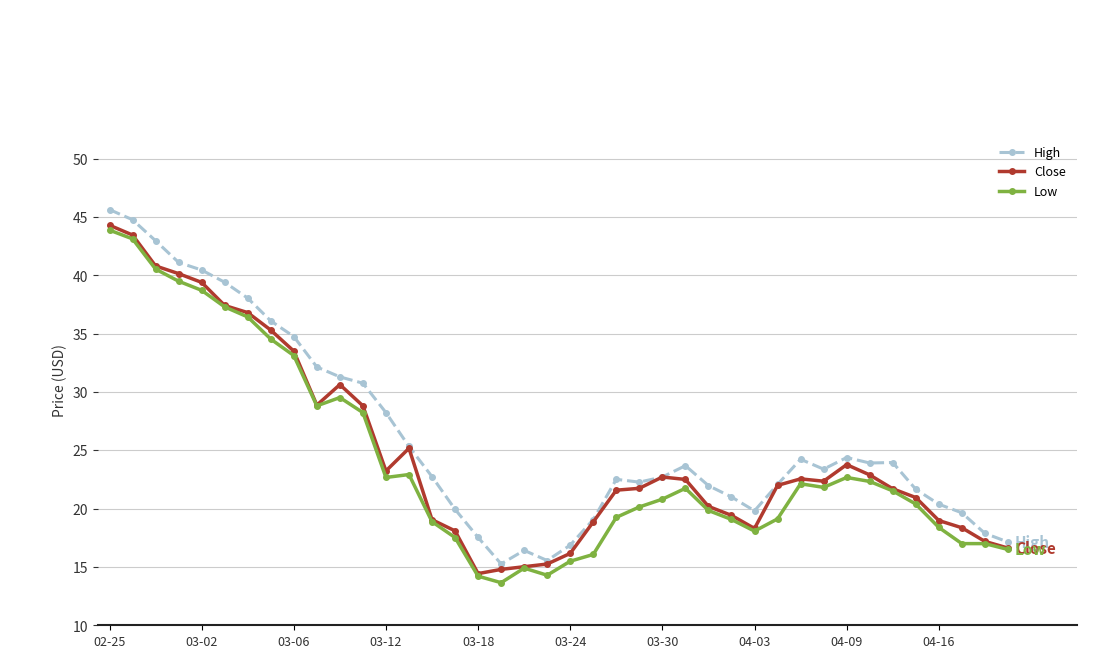

What is the value of the Low point at the 7th from the left?

36.4